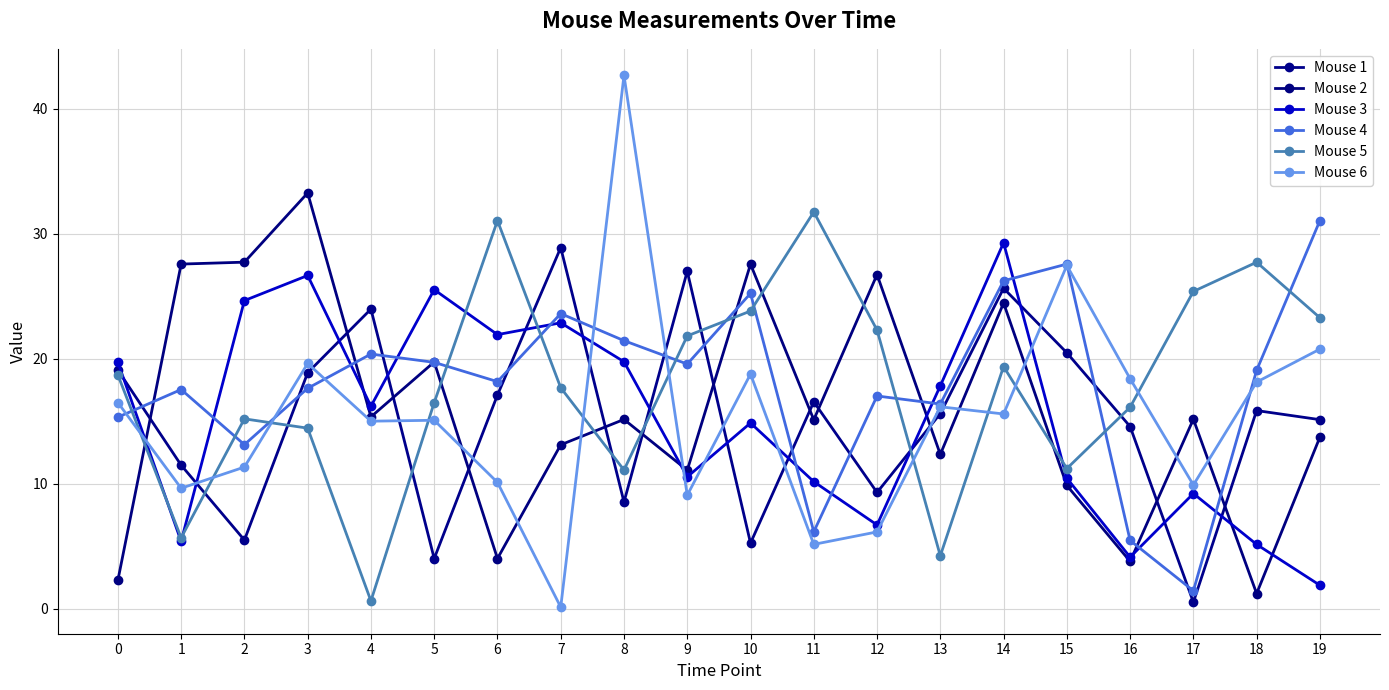

How many values in the Mouse 3 series exceed 16?

10